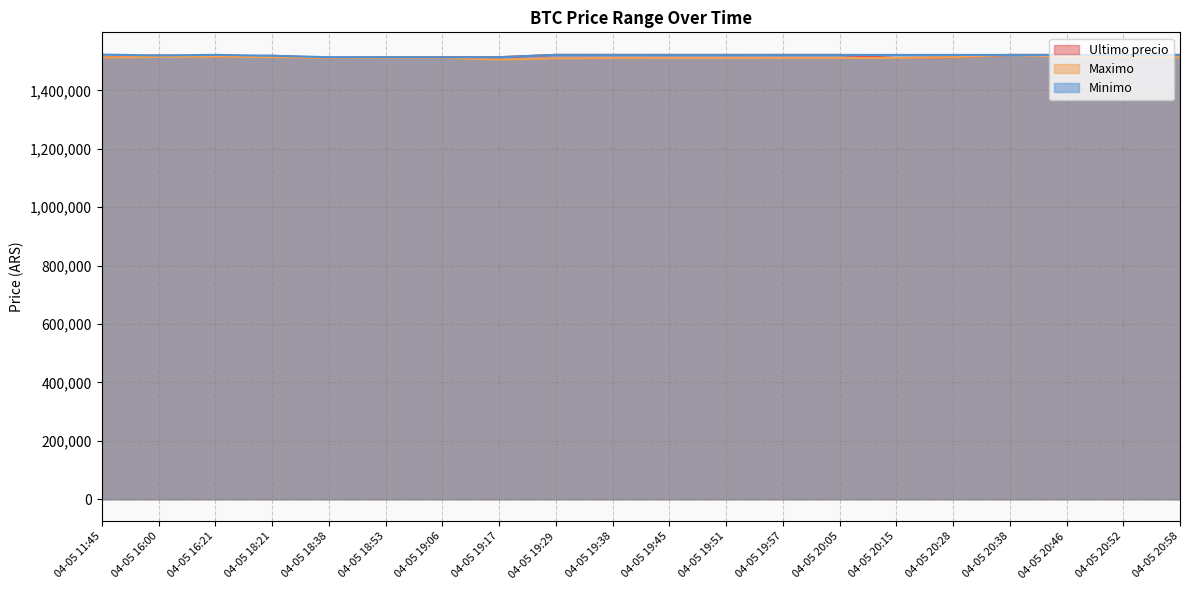

What is the average value of the Maximo series?

1512855.5